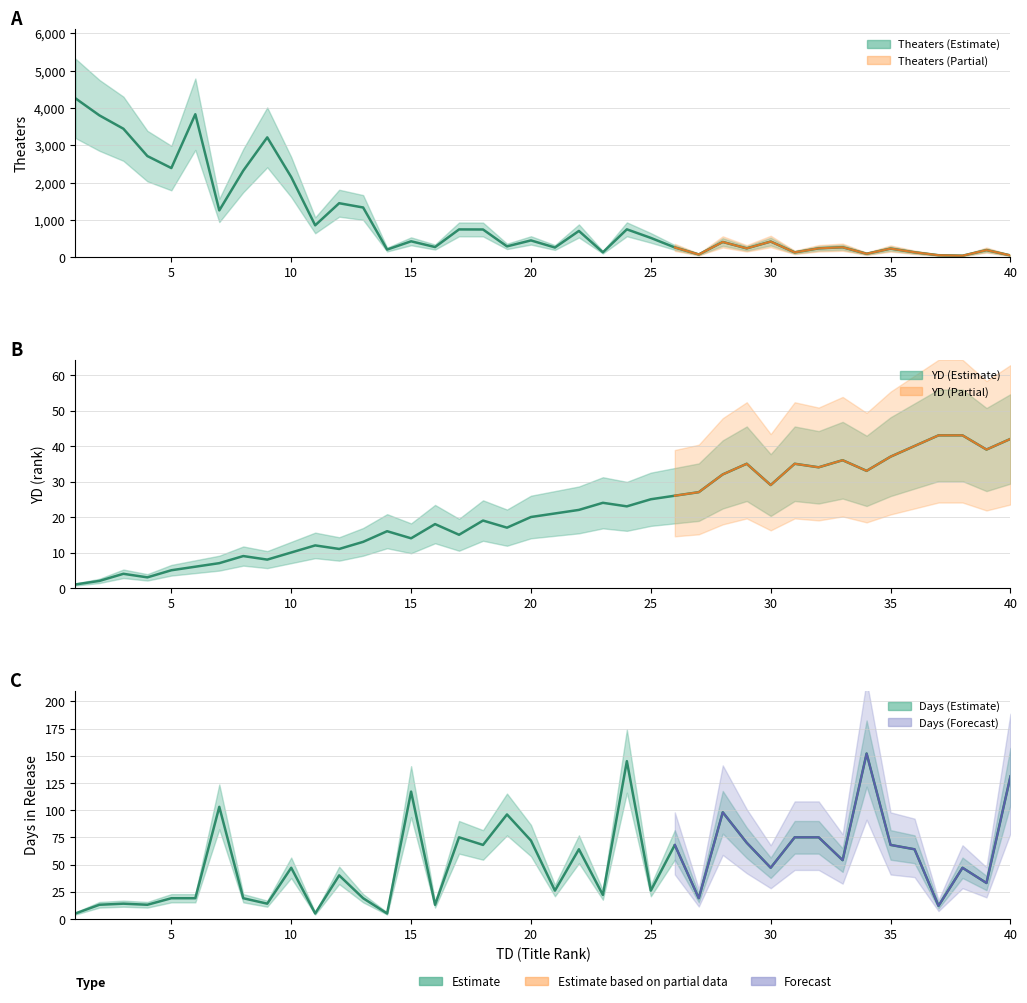

The Days series shows 6 at 16. True or false?

False